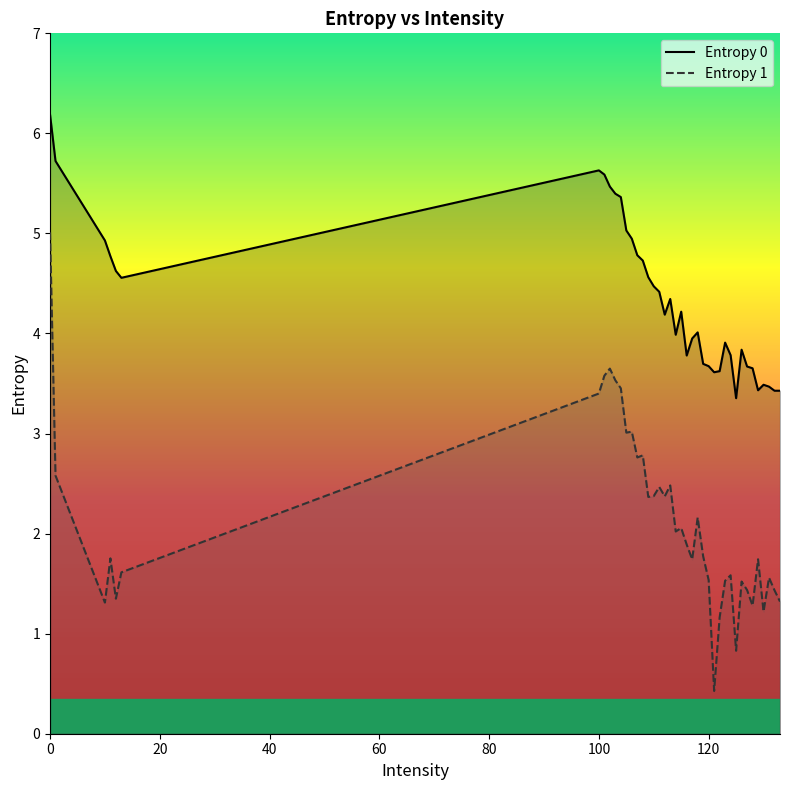

Which series has the widest spread of values?

Entropy 1